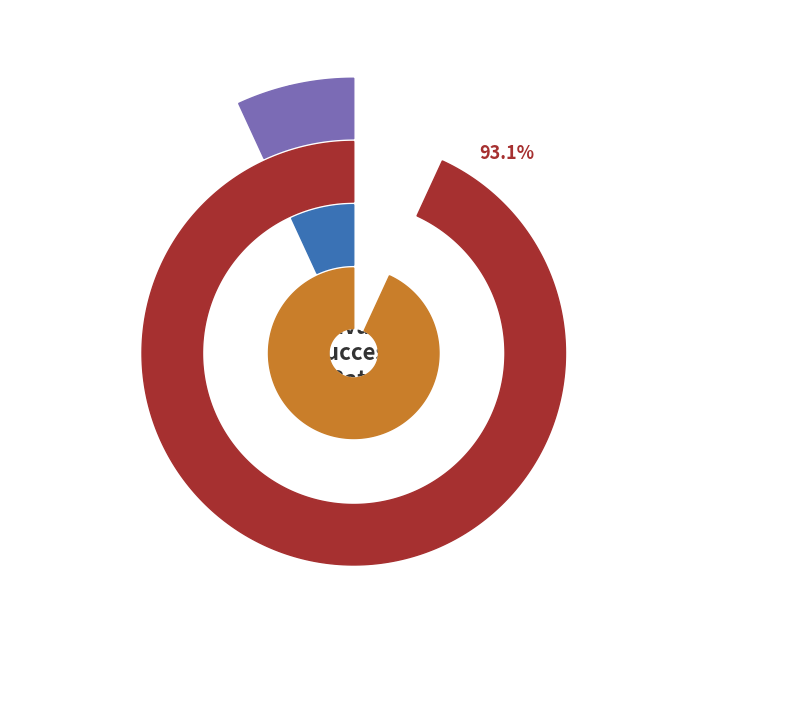

Does 4 represent more than half of the total?

No